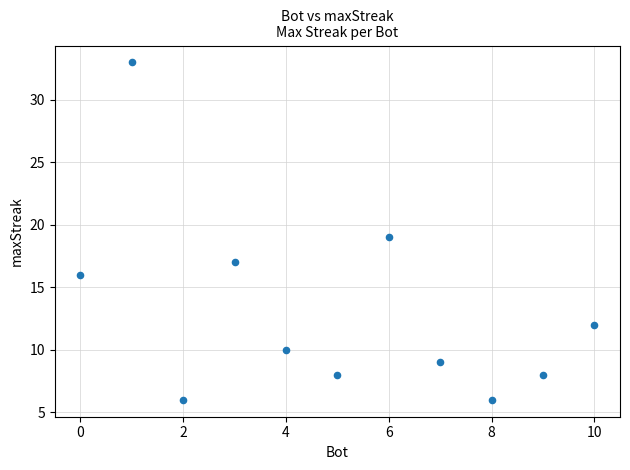

What is the range of X values (max minus min)?

10